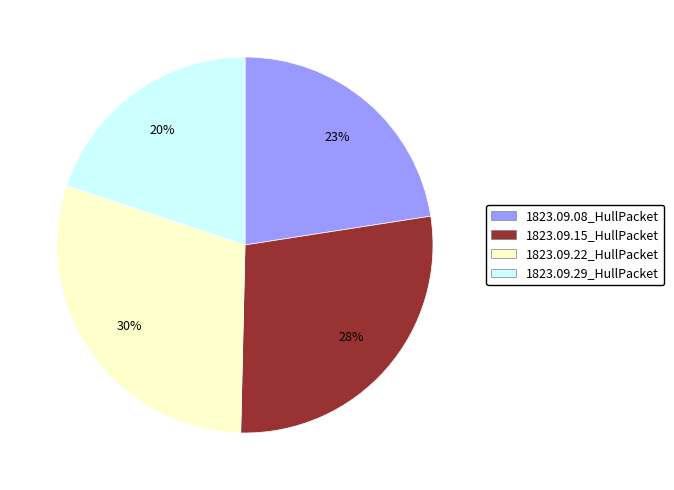

Do 1823.09.08_HullPacket and 1823.09.29_HullPacket together represent more than half of the pie?

No